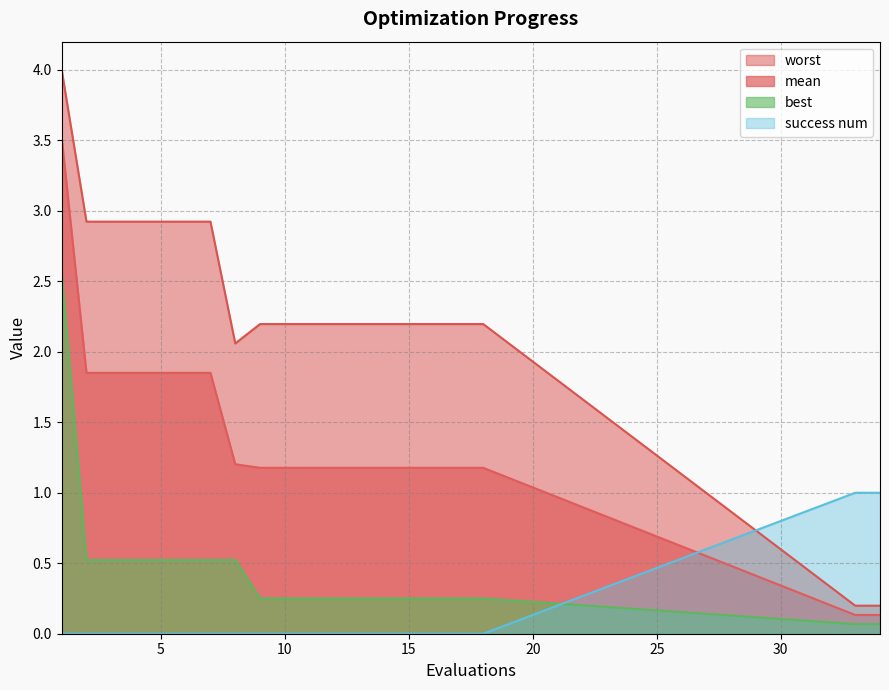

At how many categories does at least one series exceed 2?

18